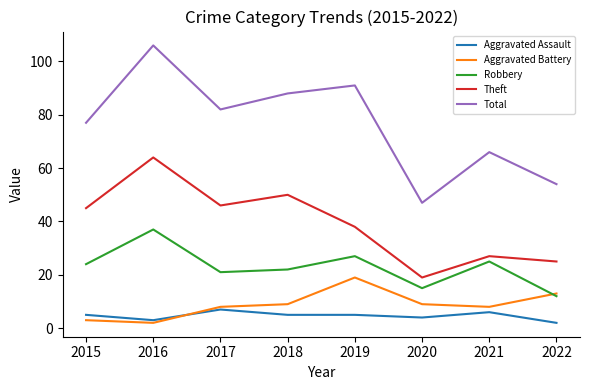

Which series has the largest total across all categories?

Total